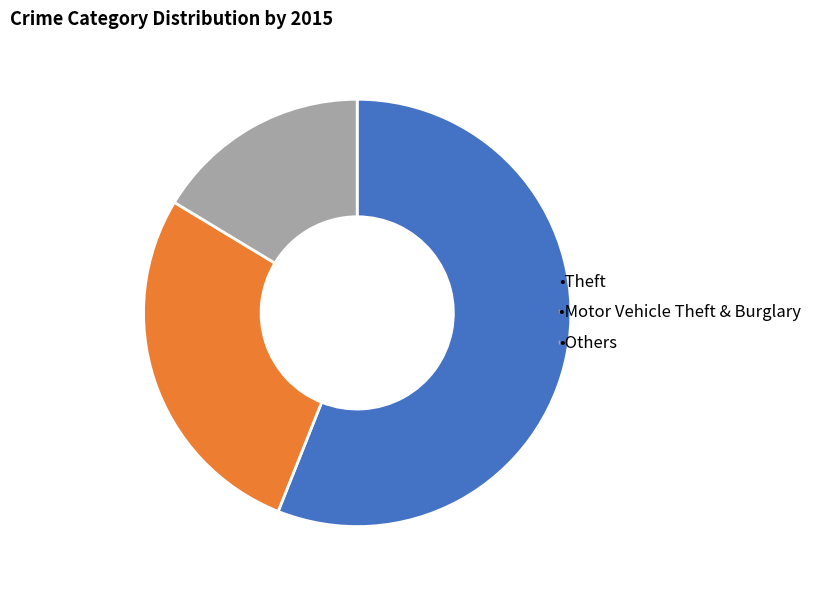

Does any single category account for the majority?

Yes